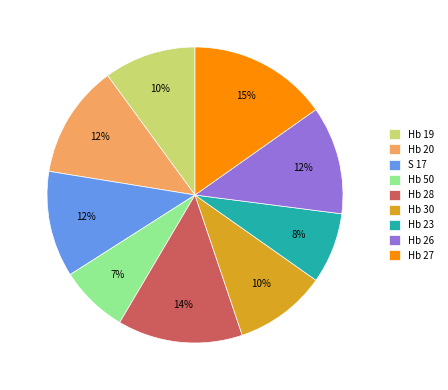

Combined, do Hb 27 and Hb 23 account for over 50%?

No